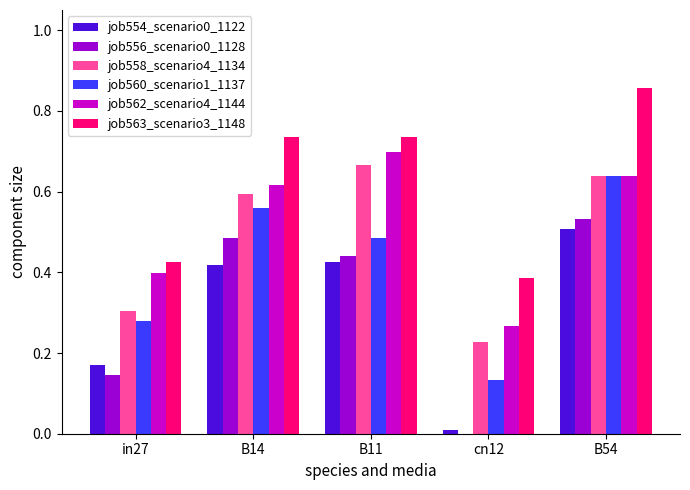

What is the sum of all job563_scenario3_1148 values?

3.1